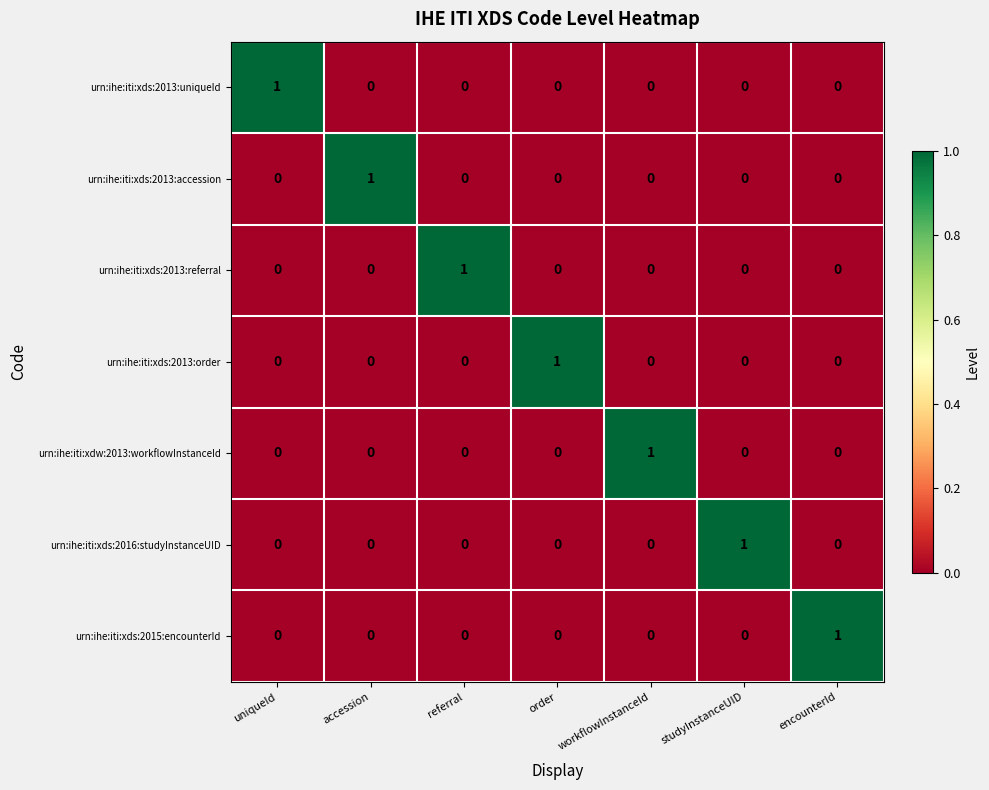

What is the spread (max minus min) of values at workflowInstanceId?

1